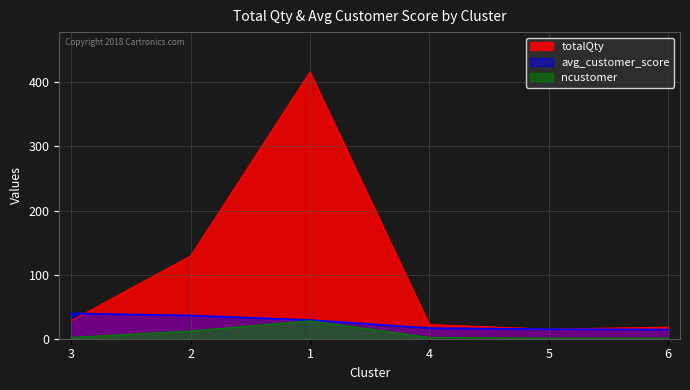

At which category is the sum across all series the highest?

1